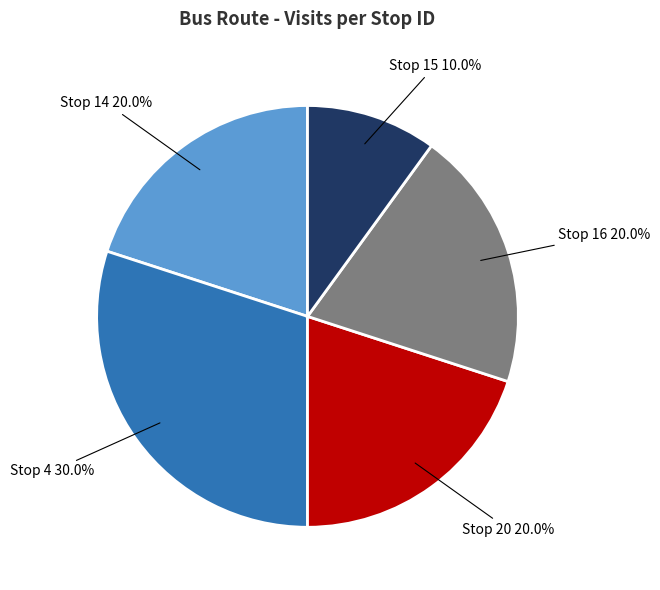

Is the sum of Stop 16 and Stop 14 greater than half?

No